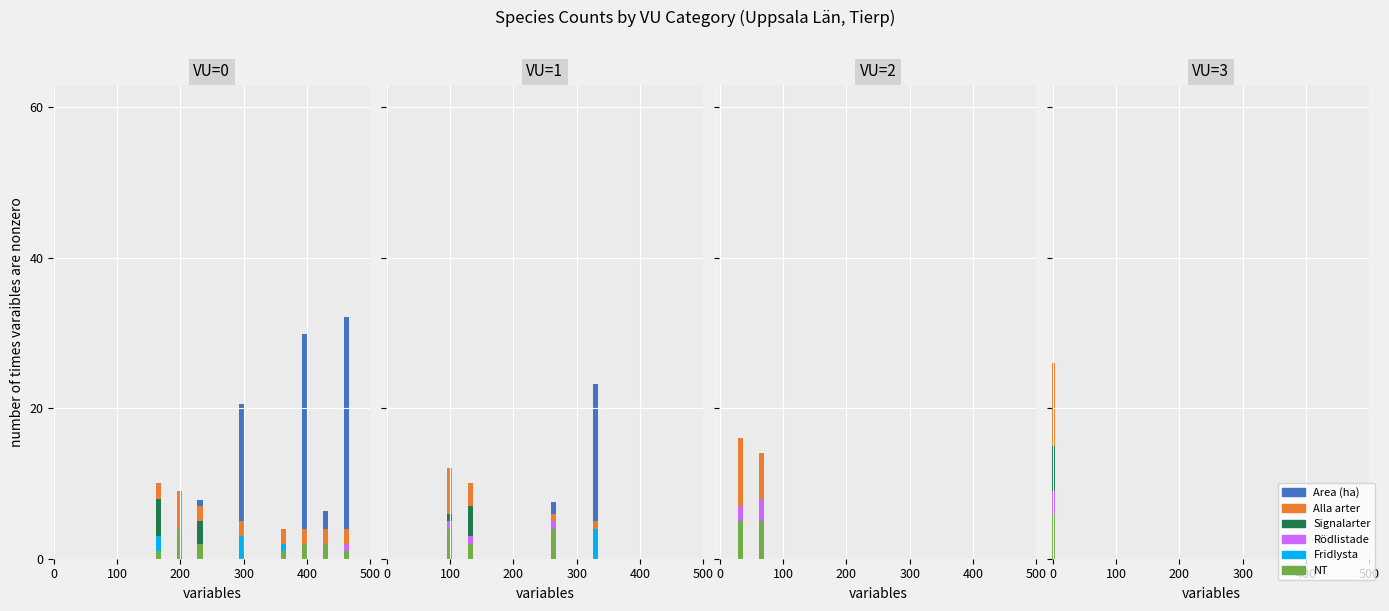

Does the chart contain any negative values?

No